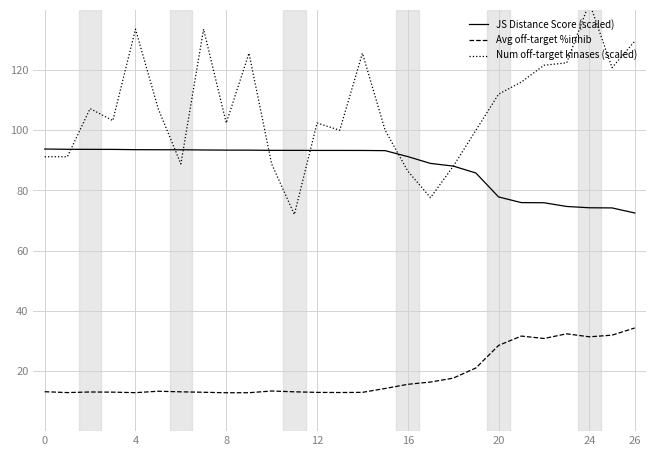

What is the label of the 16th point from the left?

15